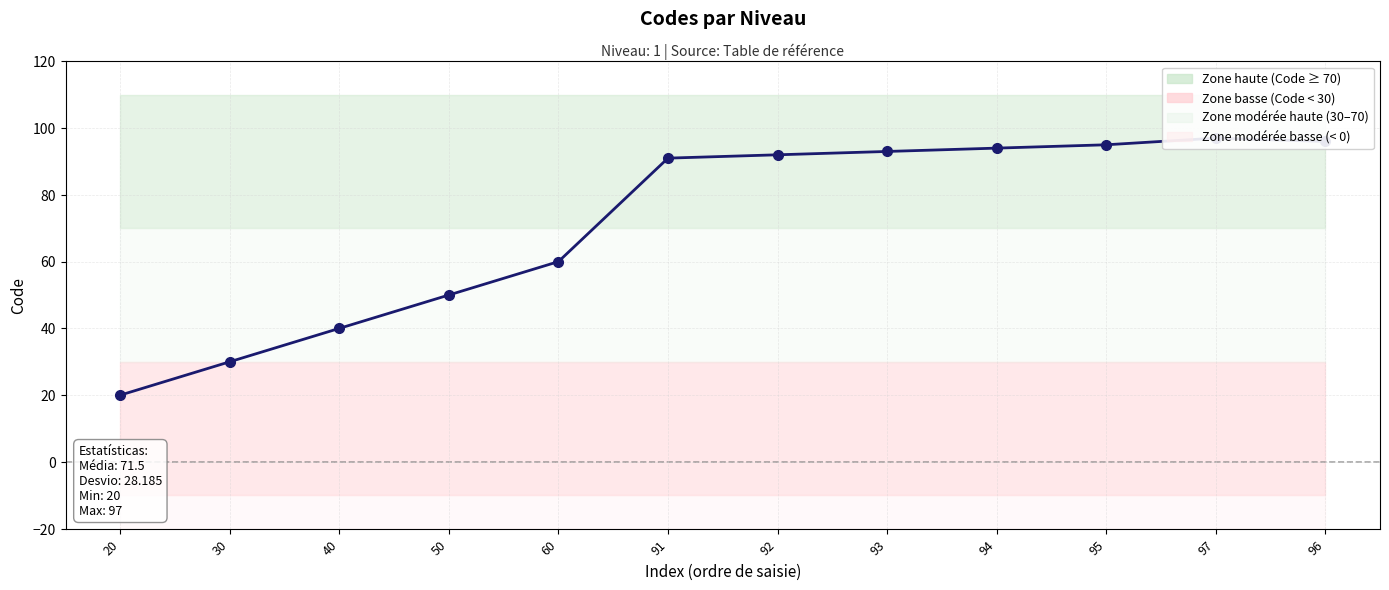

At which label is the value closest to 58?

60